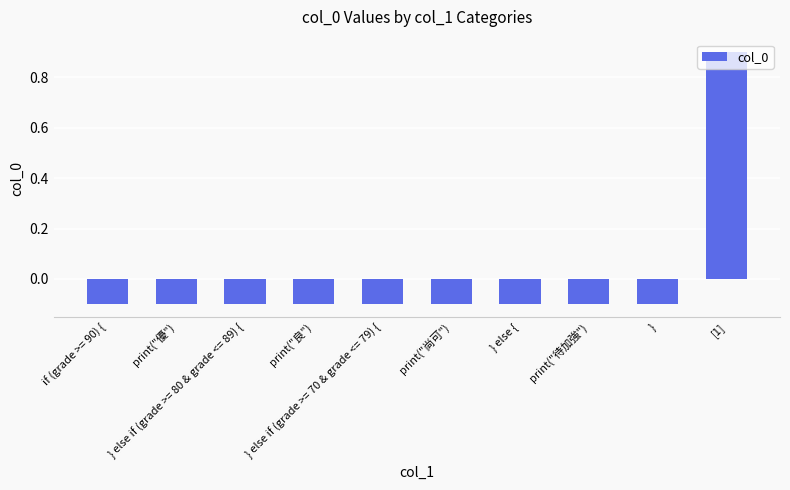

What is the difference between the maximum and minimum values?

1.0